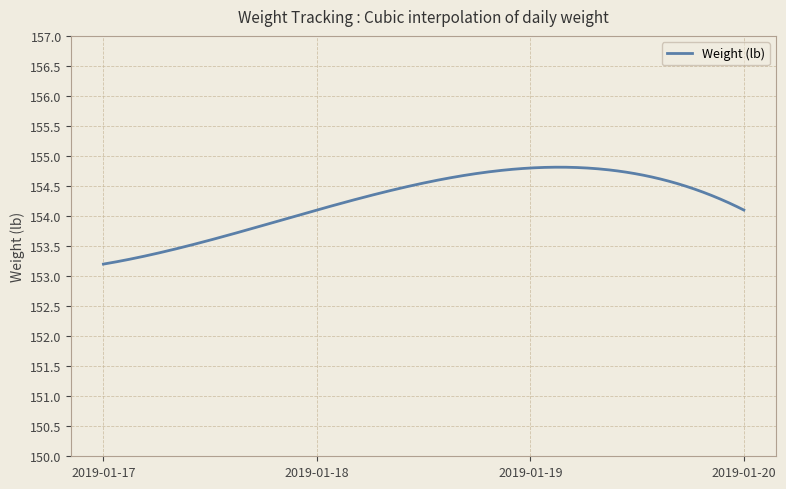

What is the difference between the maximum and minimum values?

1.6